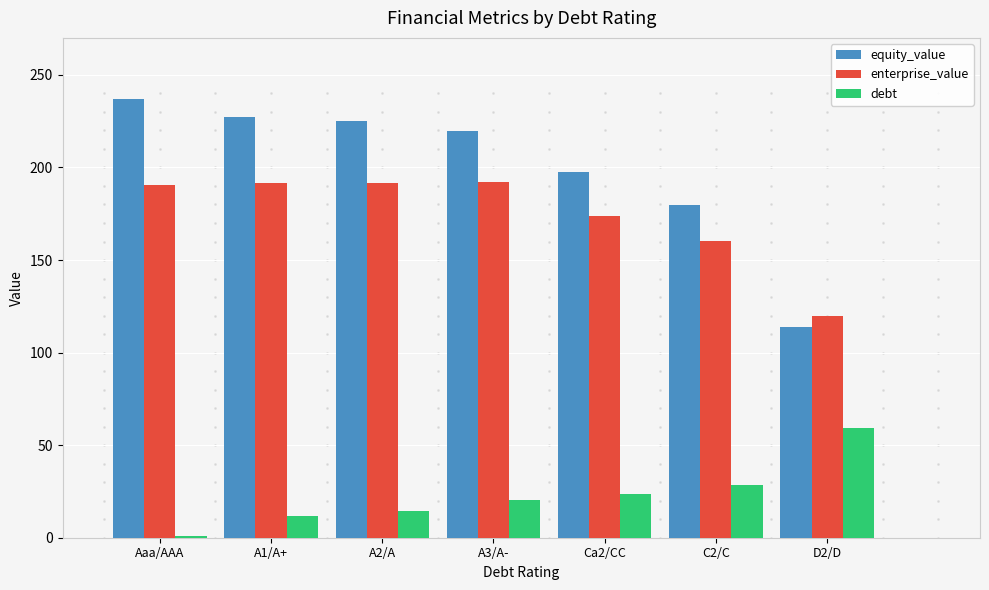

Which series has the largest total across all categories?

equity_value